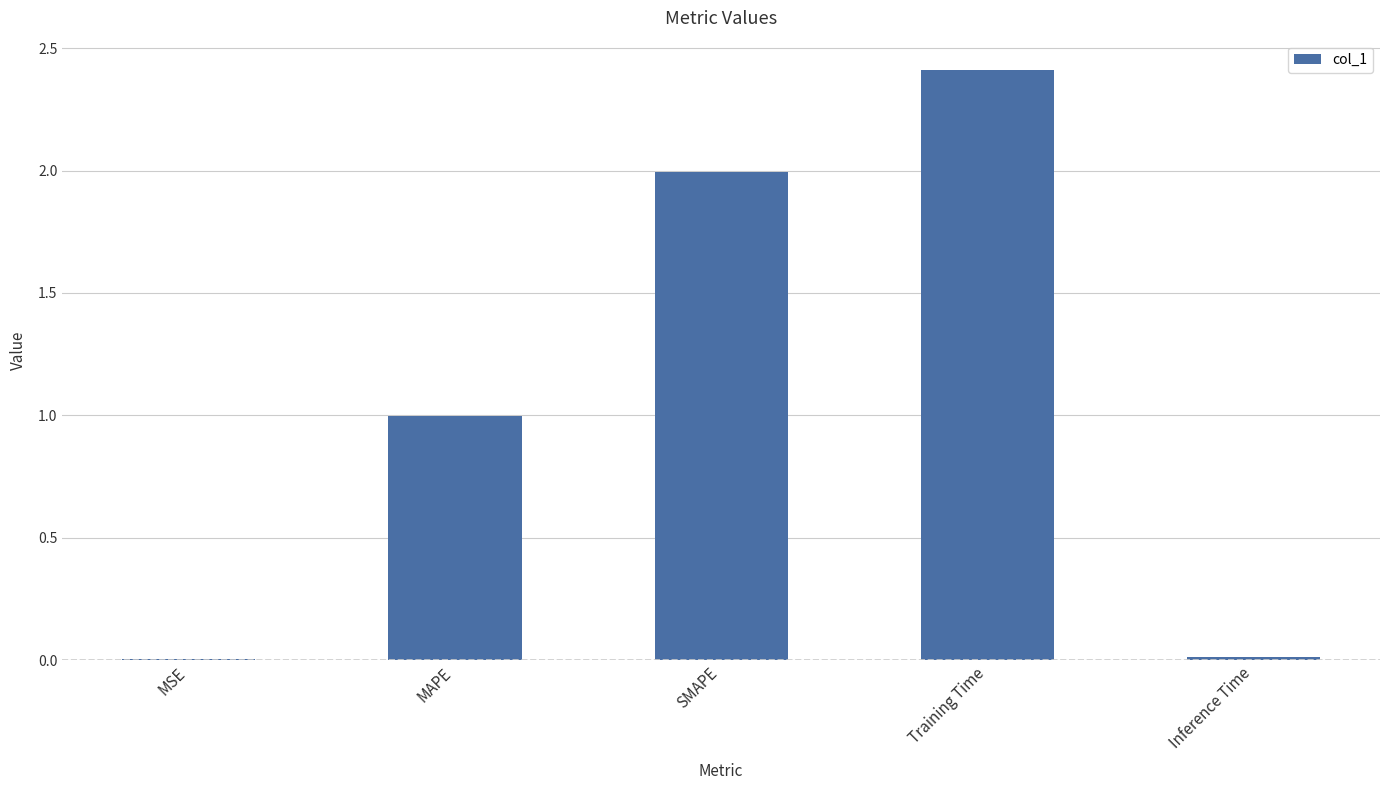

What is the greatest value displayed?

2.4